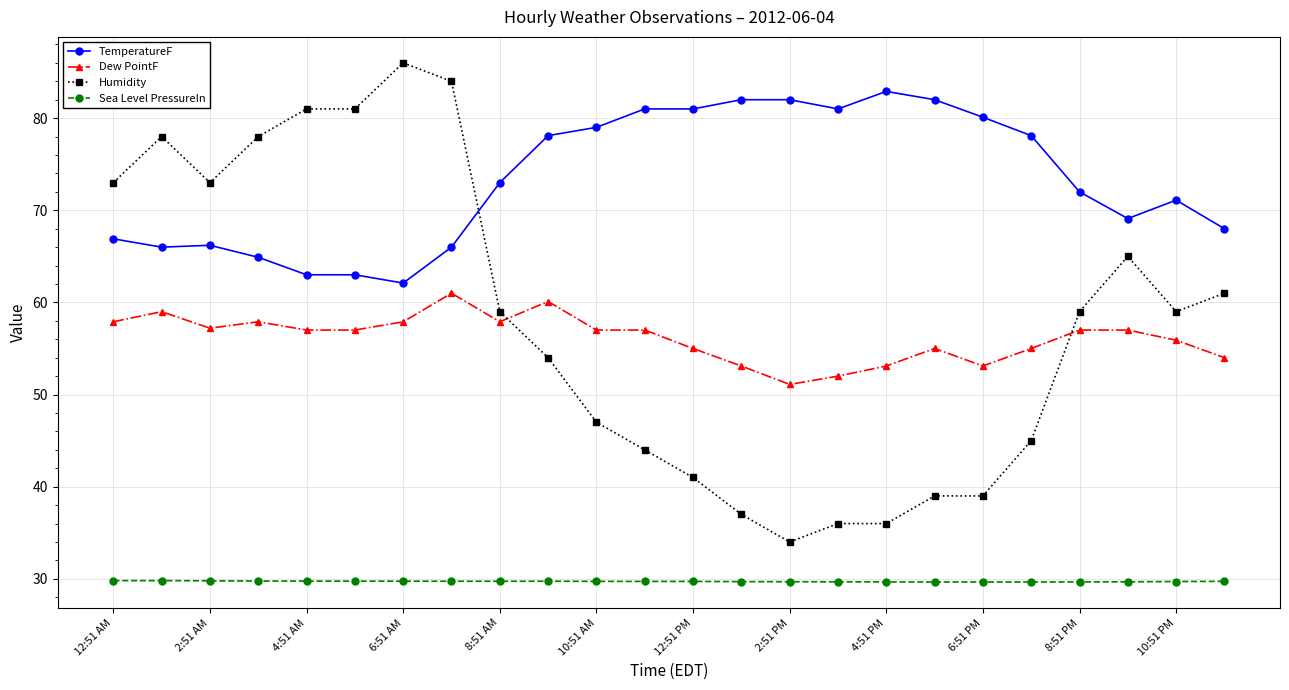

What is the sum of all Sea Level PressureIn values?

713.3